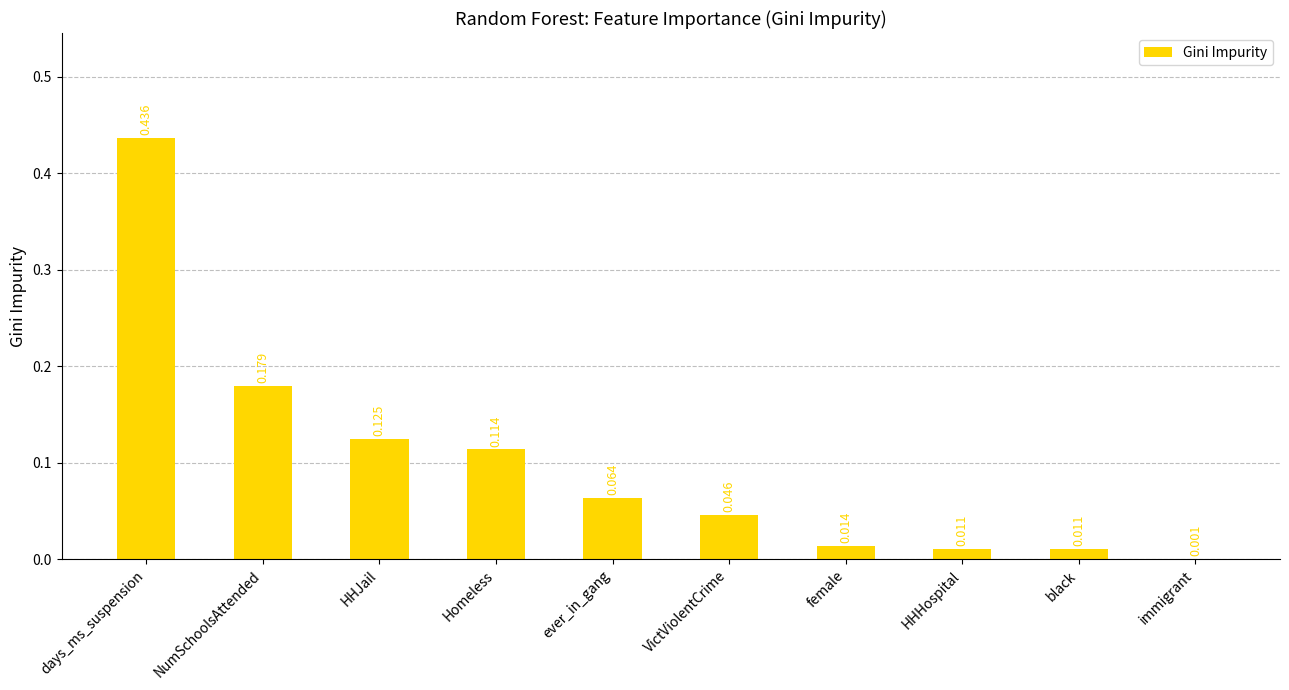

Which category has the highest value across all series?

days_ms_suspension